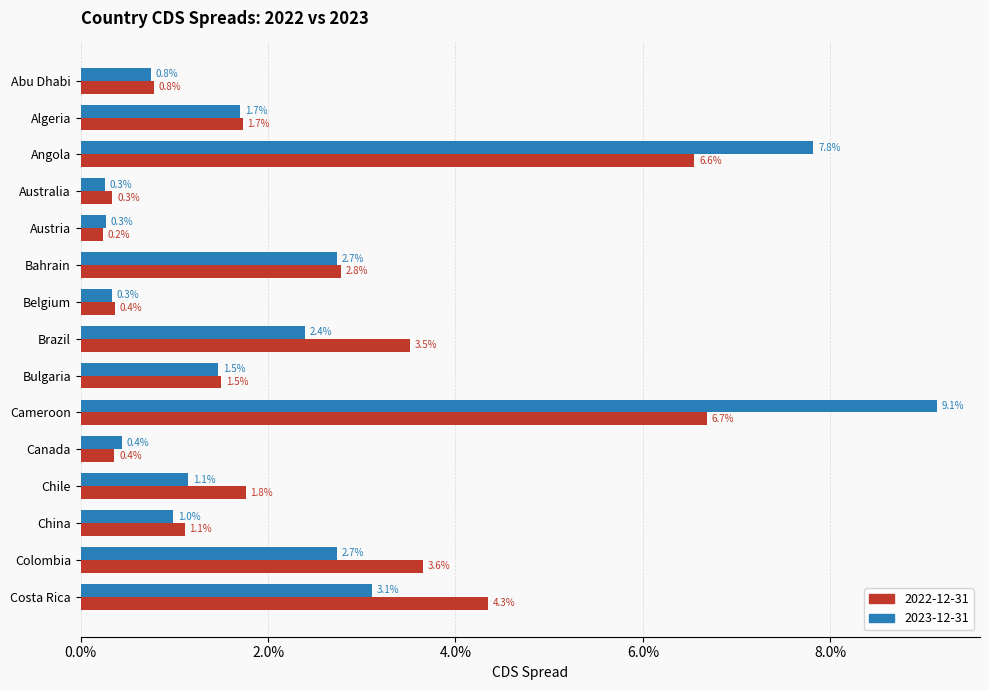

The value of 2022-12-31 at Cameroon is 0.1. True or false?

False